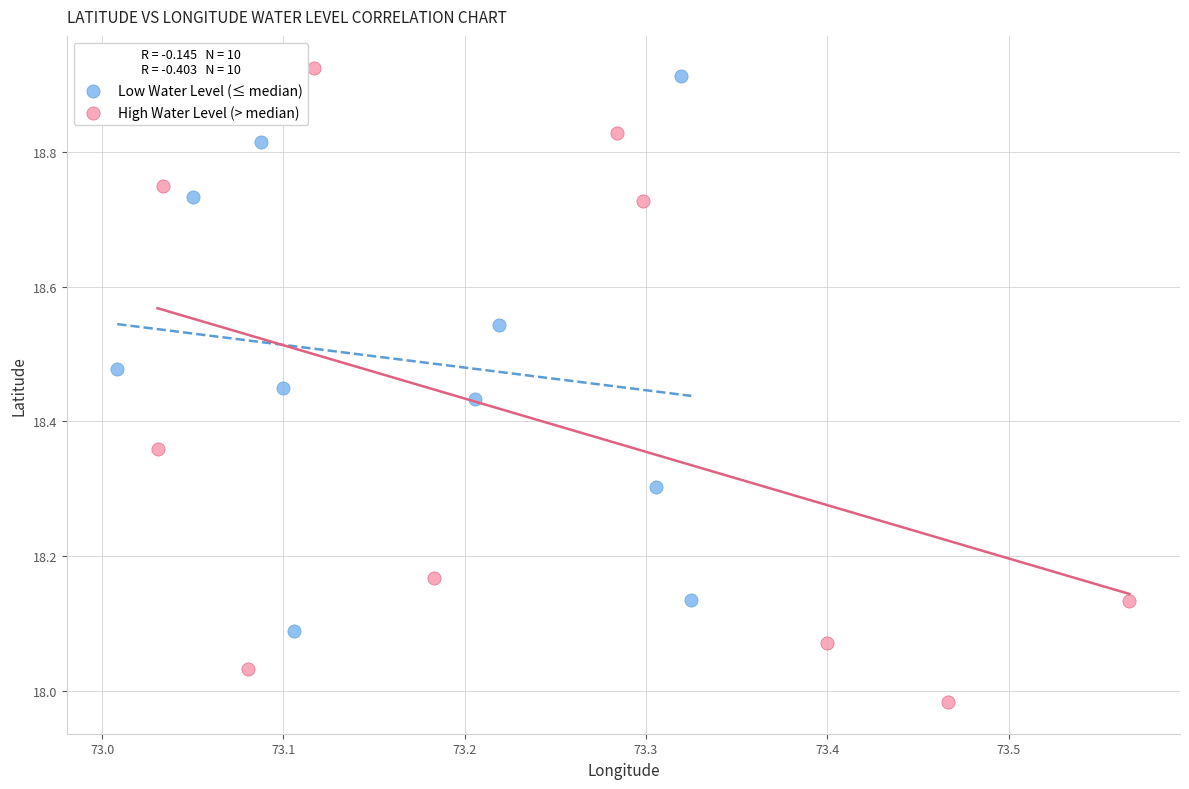

Which series reaches the minimum Y coordinate?

High Water Level (> median)